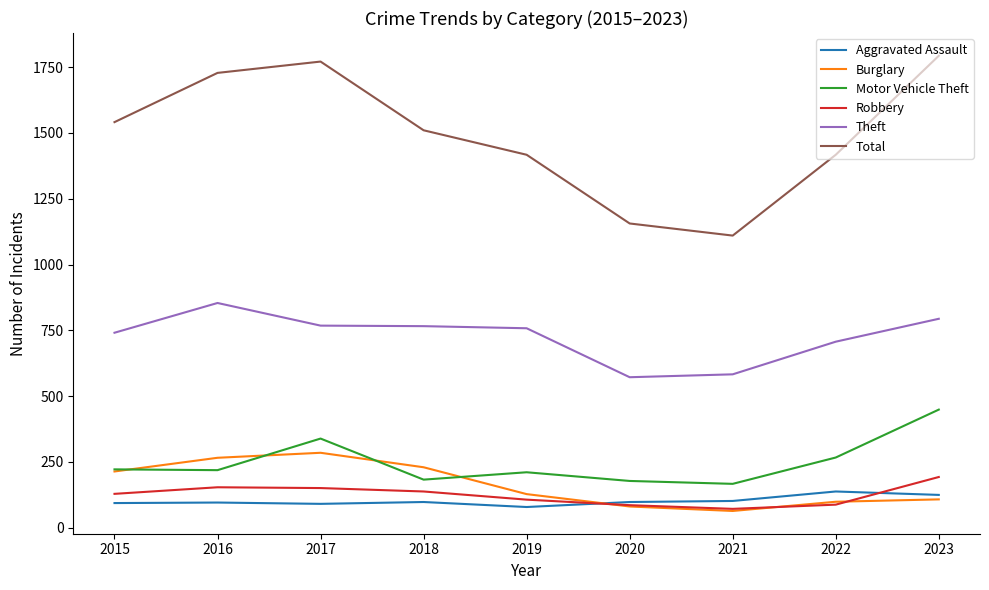

What is the total value across all series at 2017?

3405